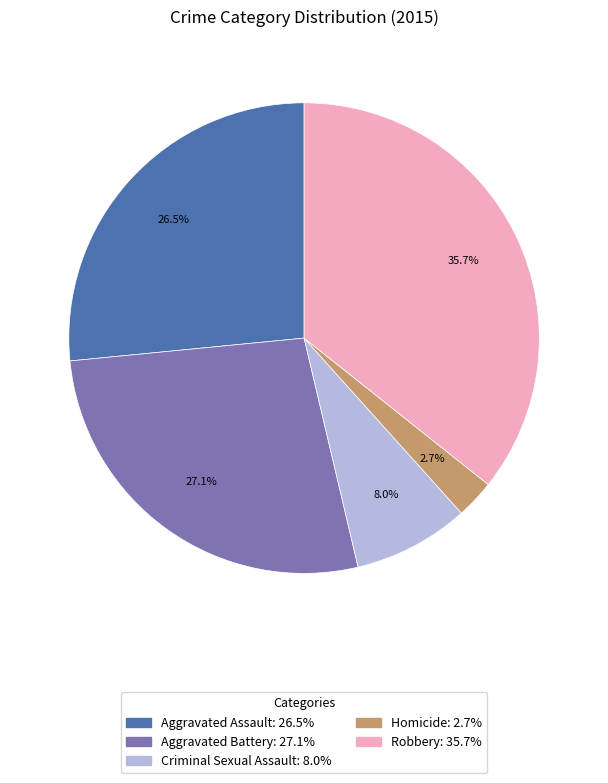

To the nearest percent, what is the difference between the largest and smallest slice percentages?

33%